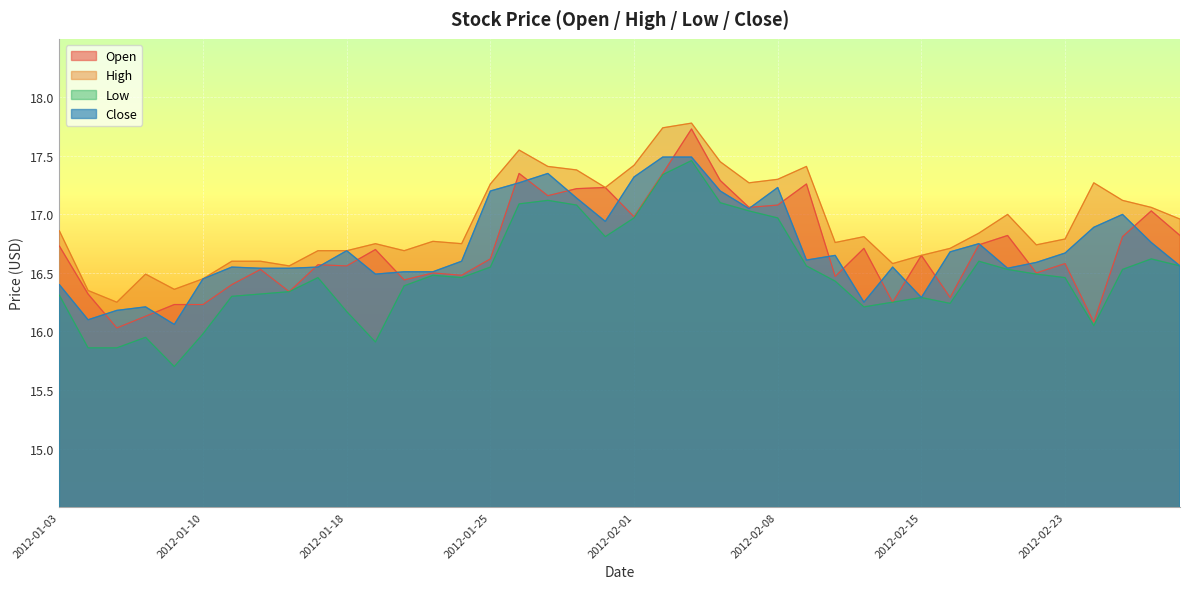

What is the sum of all High values?

677.4